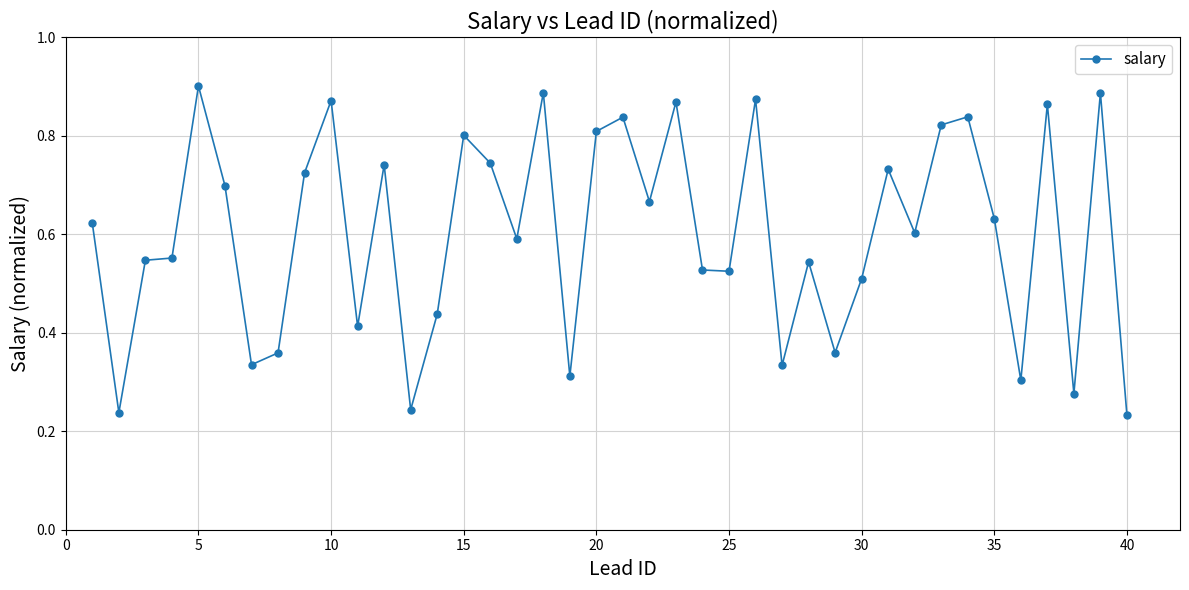

True or false: the data has more than 0 interior local peaks.

True